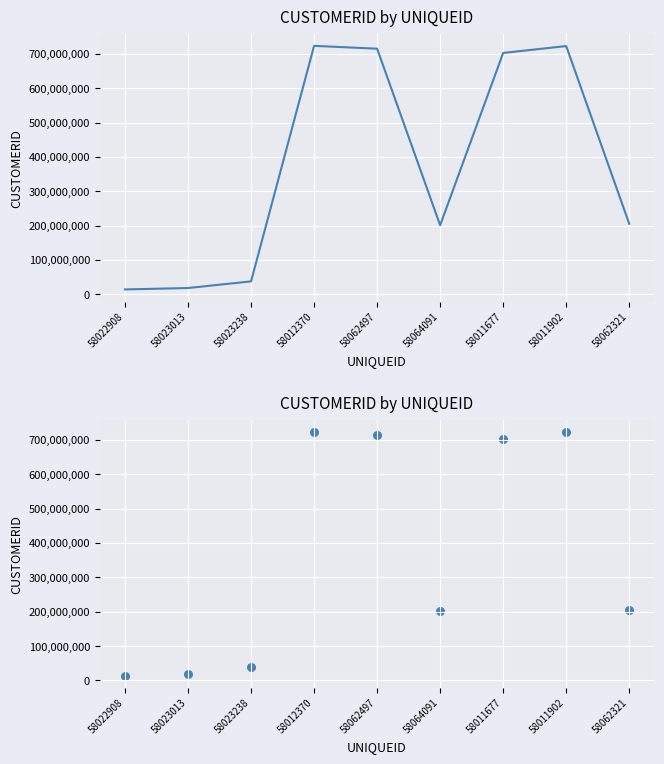

Between 58011902 and 58023013, which is larger?

58011902